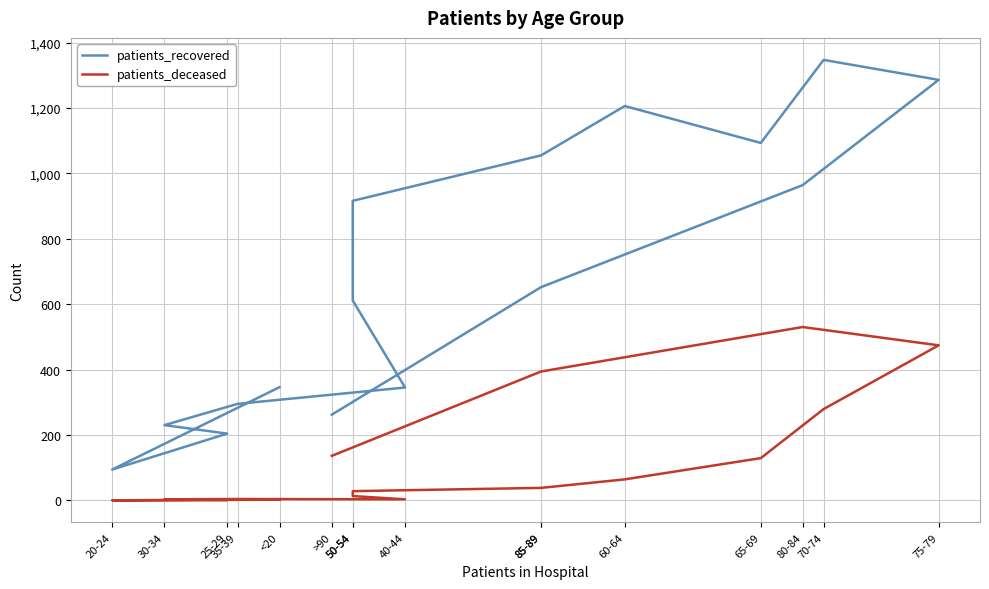

Which series has the largest range (max minus min)?

patients_recovered